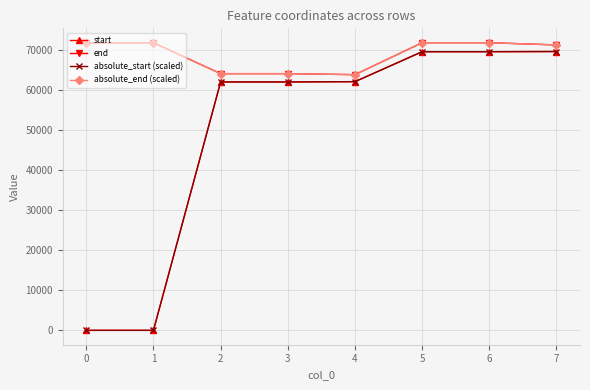

Does the chart display data point markers on the line(s)?

Yes